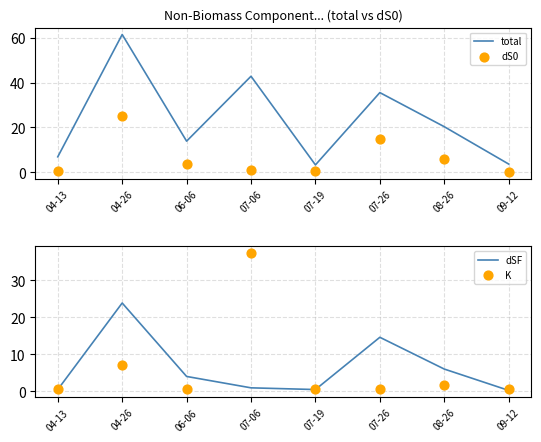

Which series has the largest Y range (max minus min)?

total